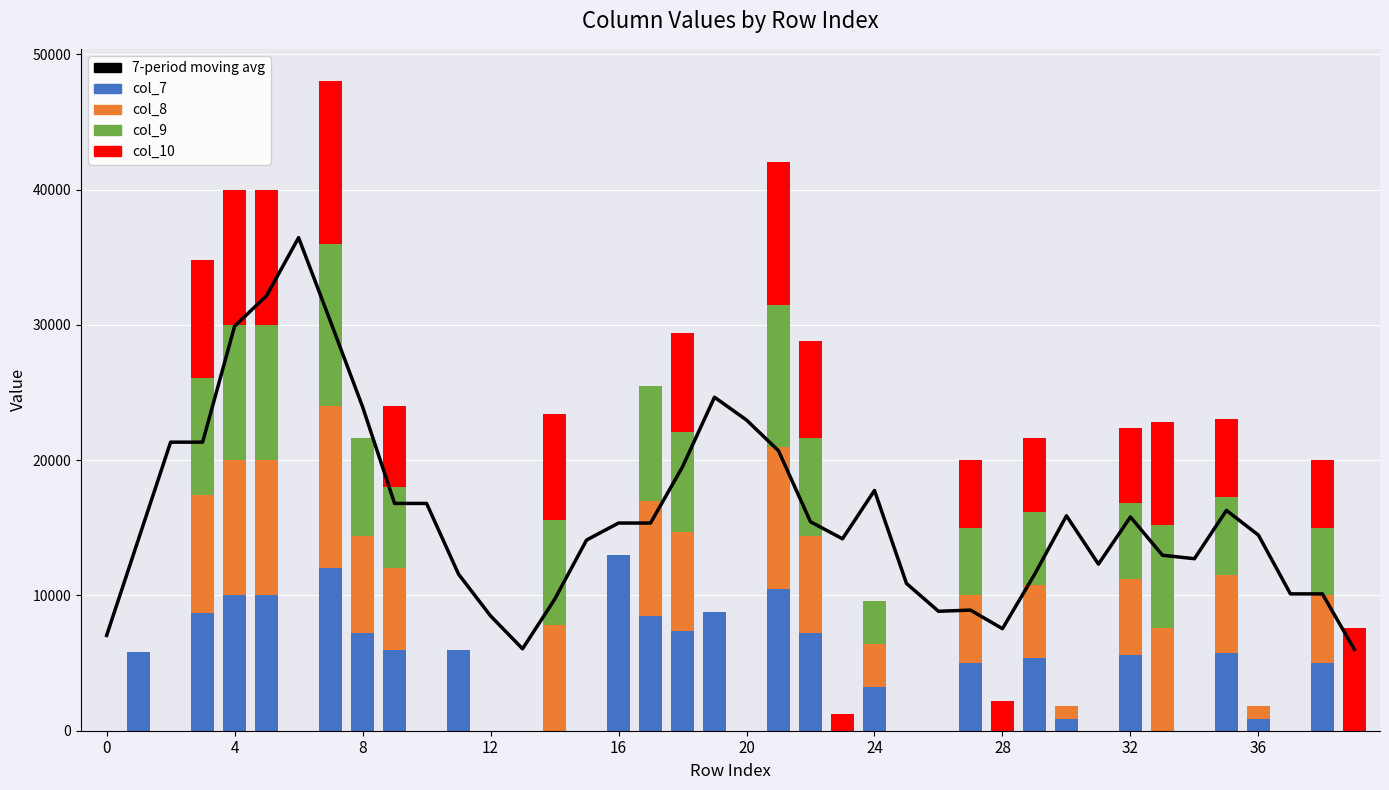

What is the difference between the second highest and minimum values in the col_9 series?

10500.0